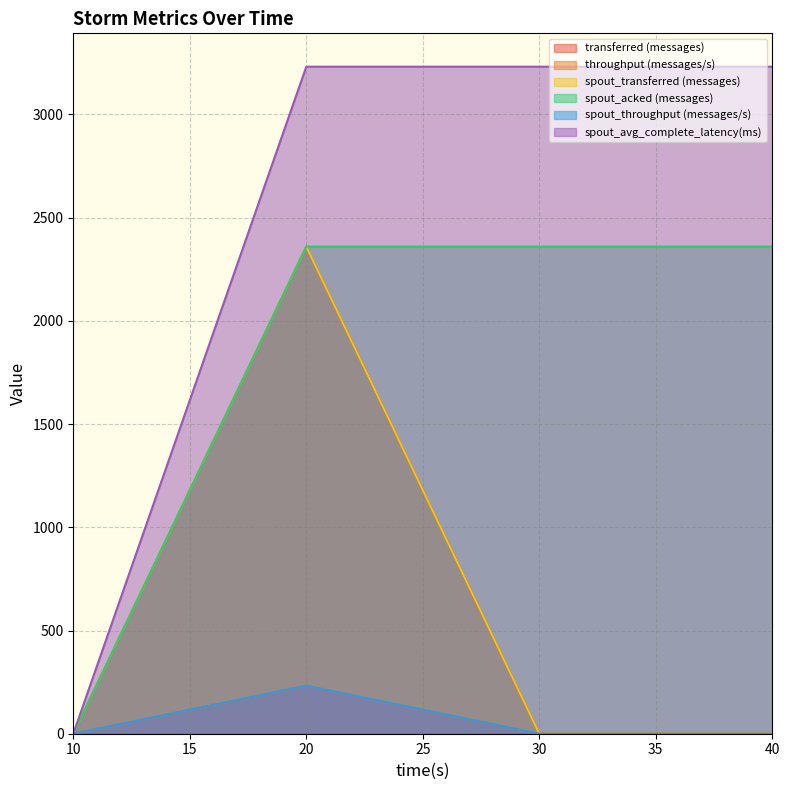

The value of transferred (messages) at 40 is 1084.4. True or false?

False